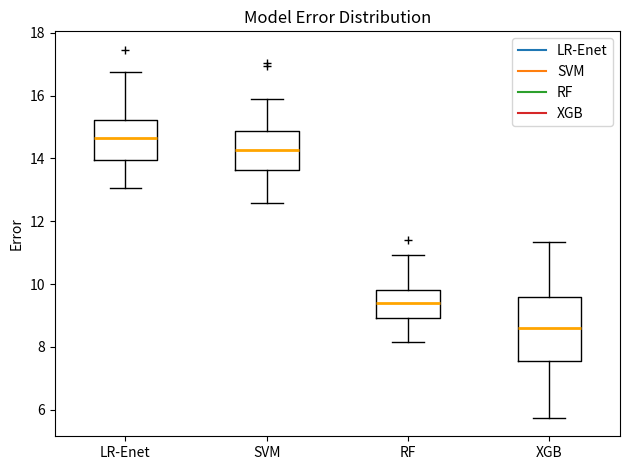

Reading left to right, transcribe this box plot: for each box, give where its median line is, the range the box spans, and where its two whiskers end, as read against the y-axis. The values are not printed on the chart, so give them approximately, as read against the axis.

LR-Enet: median 14.6, box 14.0 to 15.2, whiskers 13.0 to 16.8
SVM: median 14.2, box 13.6 to 14.8, whiskers 12.6 to 15.8
RF: median 9.4, box 9.0 to 9.8, whiskers 8.2 to 11.0
XGB: median 8.6, box 7.6 to 9.6, whiskers 5.8 to 11.4